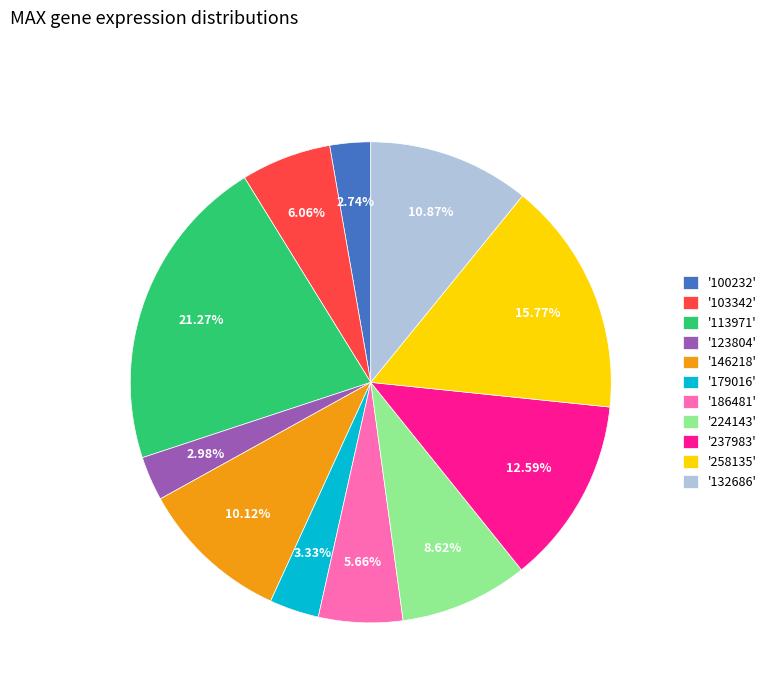

Does any single category account for the majority?

No